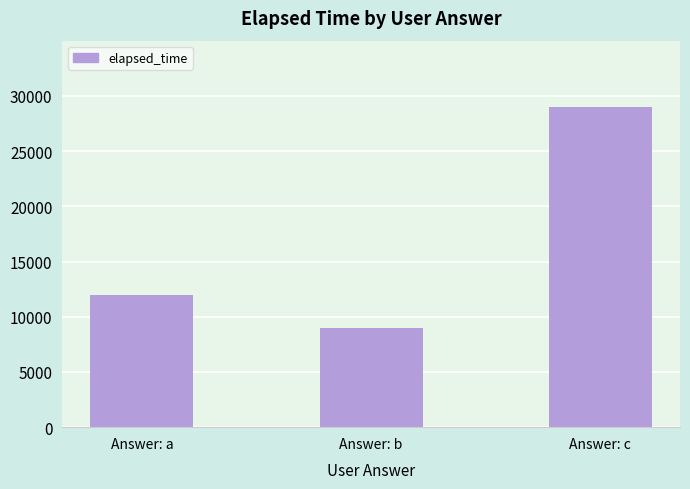

At which label is the value closest to 19000?

Answer: a